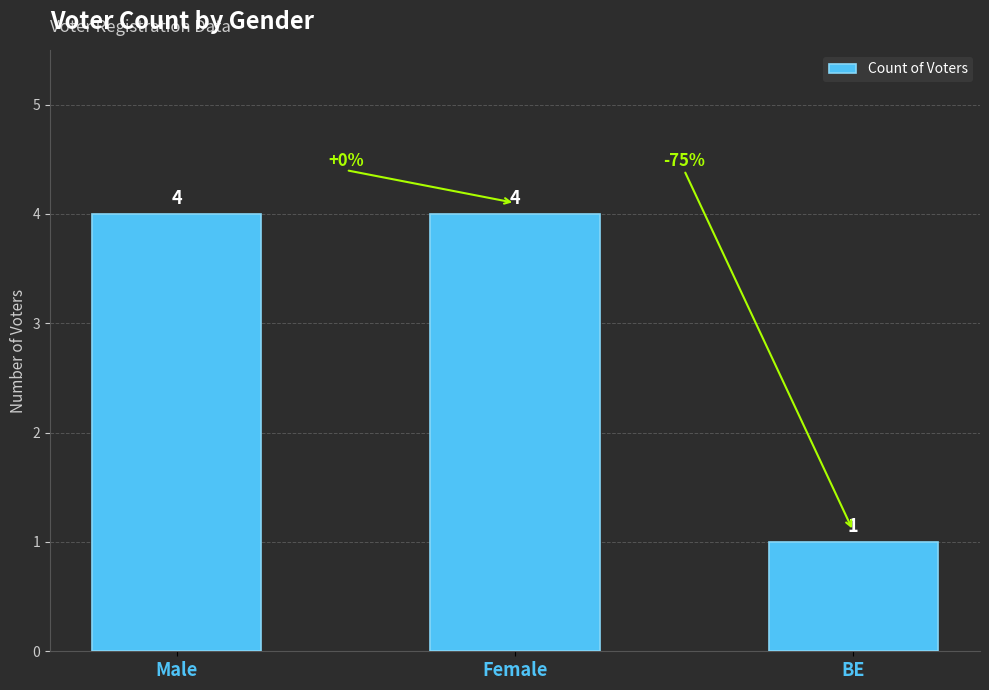

True or false: the data shows 2 at Female.

False